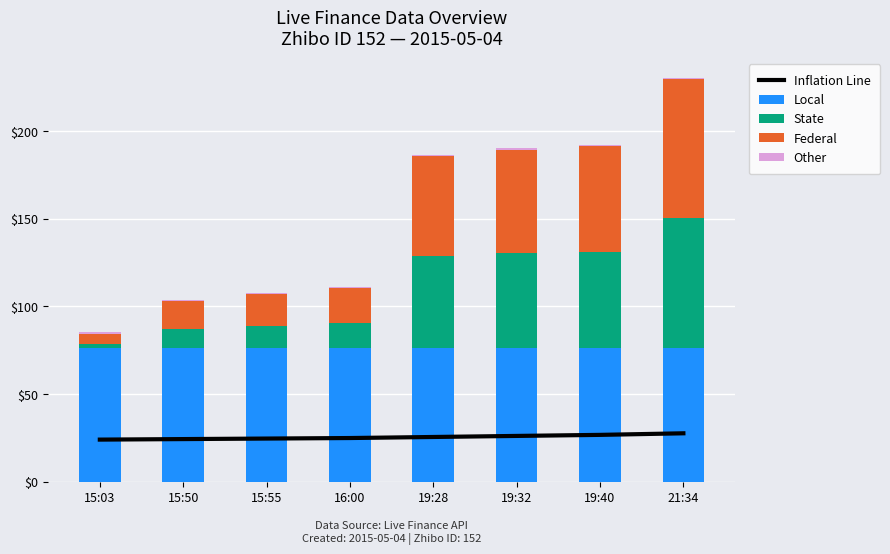

Is it true that Federal equals 6.0 at 15:03?

True